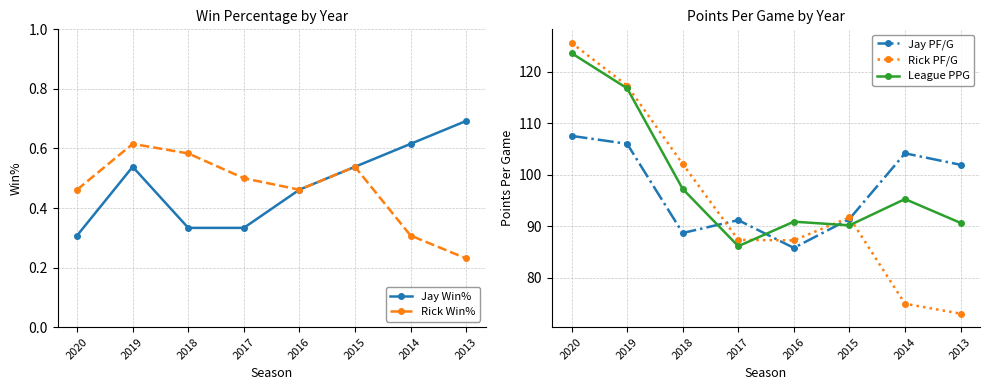

The value of Jay Win% at 2014 is 0.3. True or false?

False